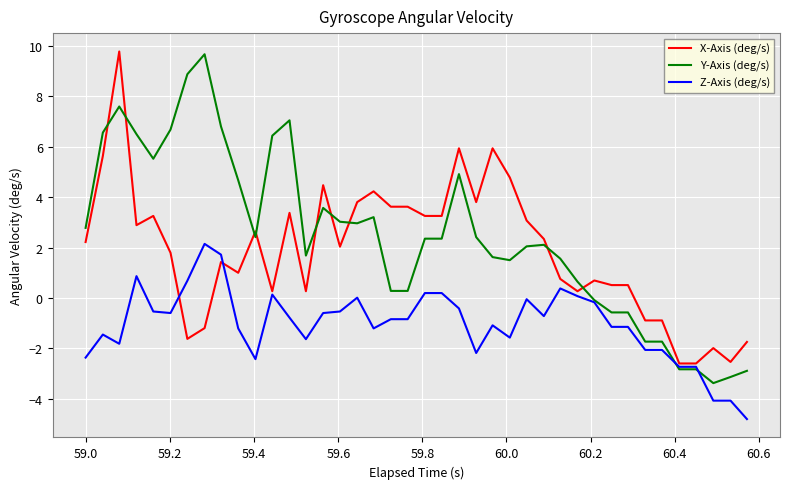

True or false: X-Axis (deg/s) and Z-Axis (deg/s) cross at least once.

True